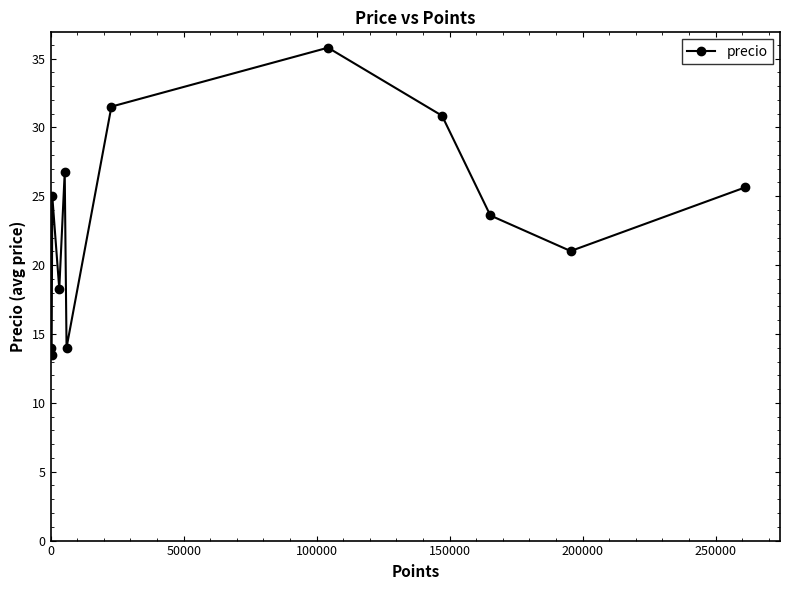

What is the difference between the second highest and minimum values?

18.0